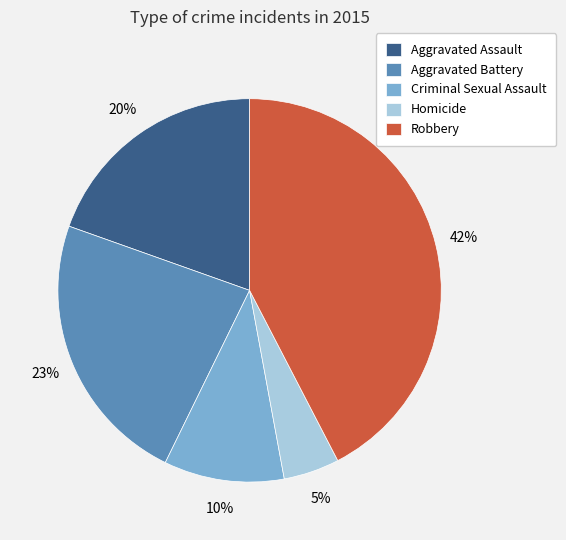

Between Robbery and Criminal Sexual Assault, which is larger?

Robbery